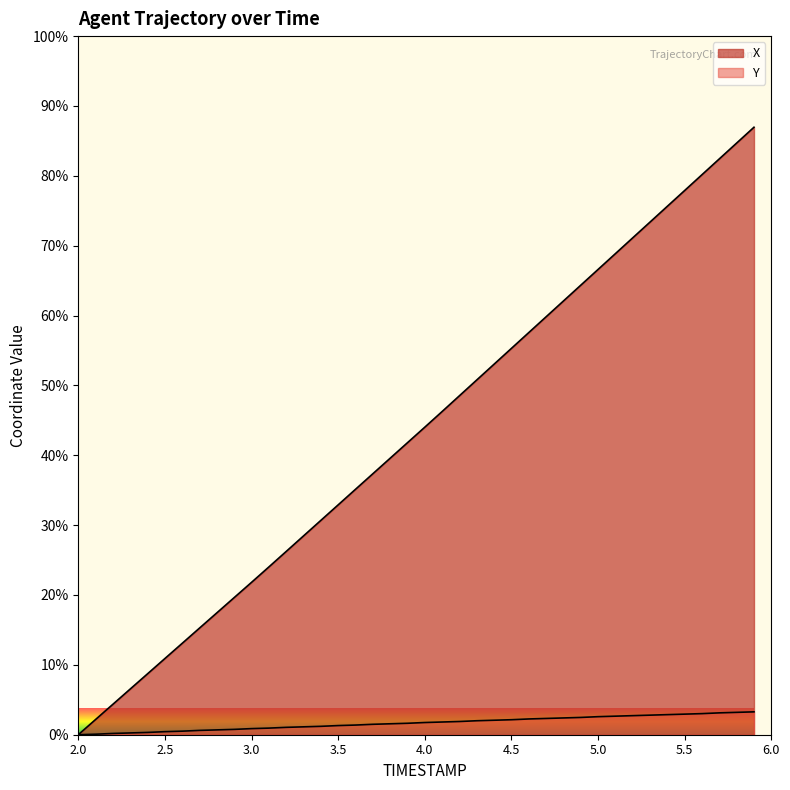

True or false: X and Y cross at least once.

False